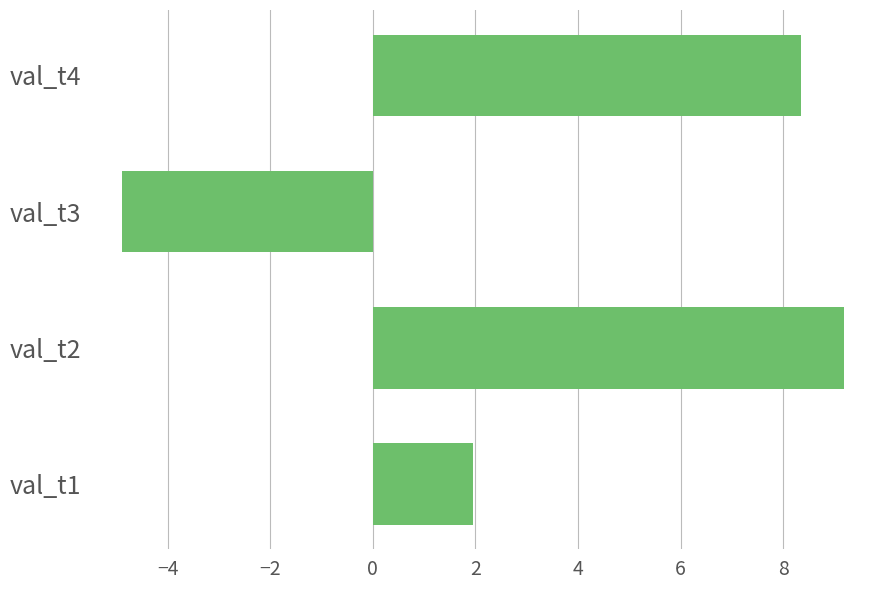

Is it true that the value at val_t2 is 14.9?

False